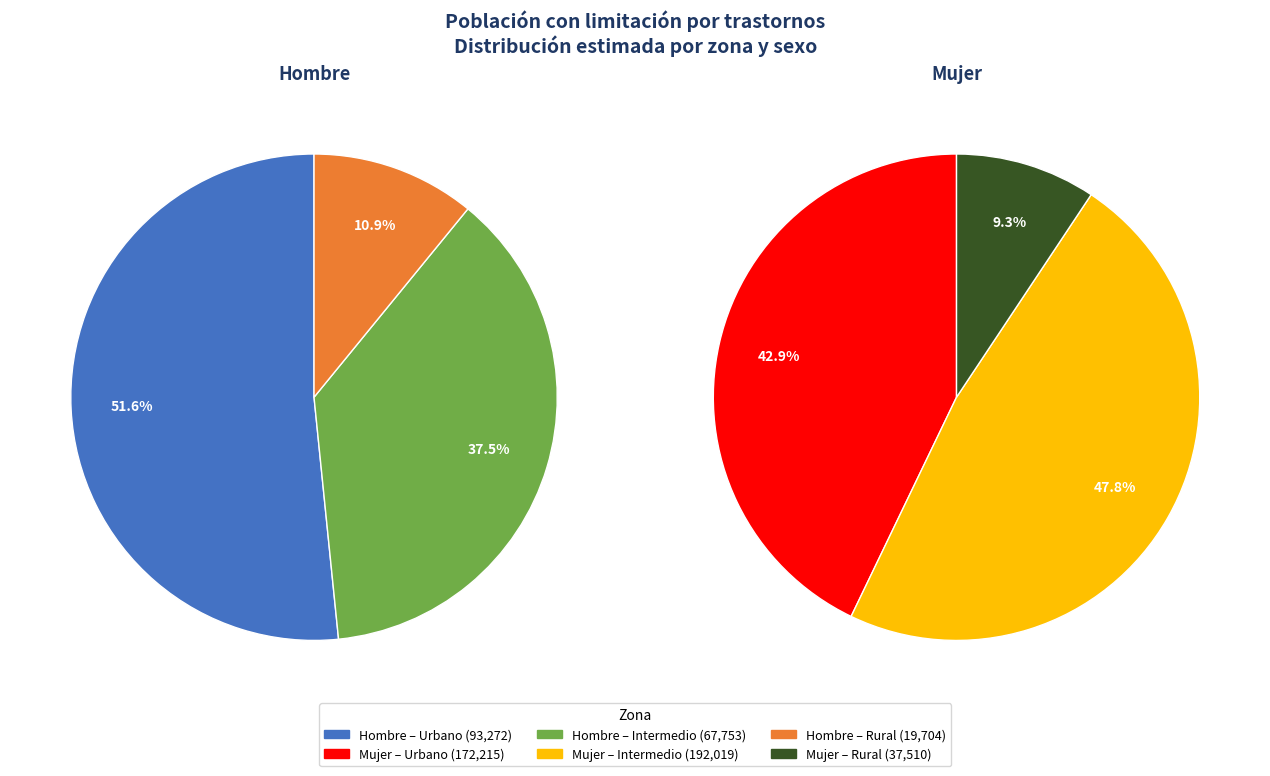

Which slice is the smallest?

Rural